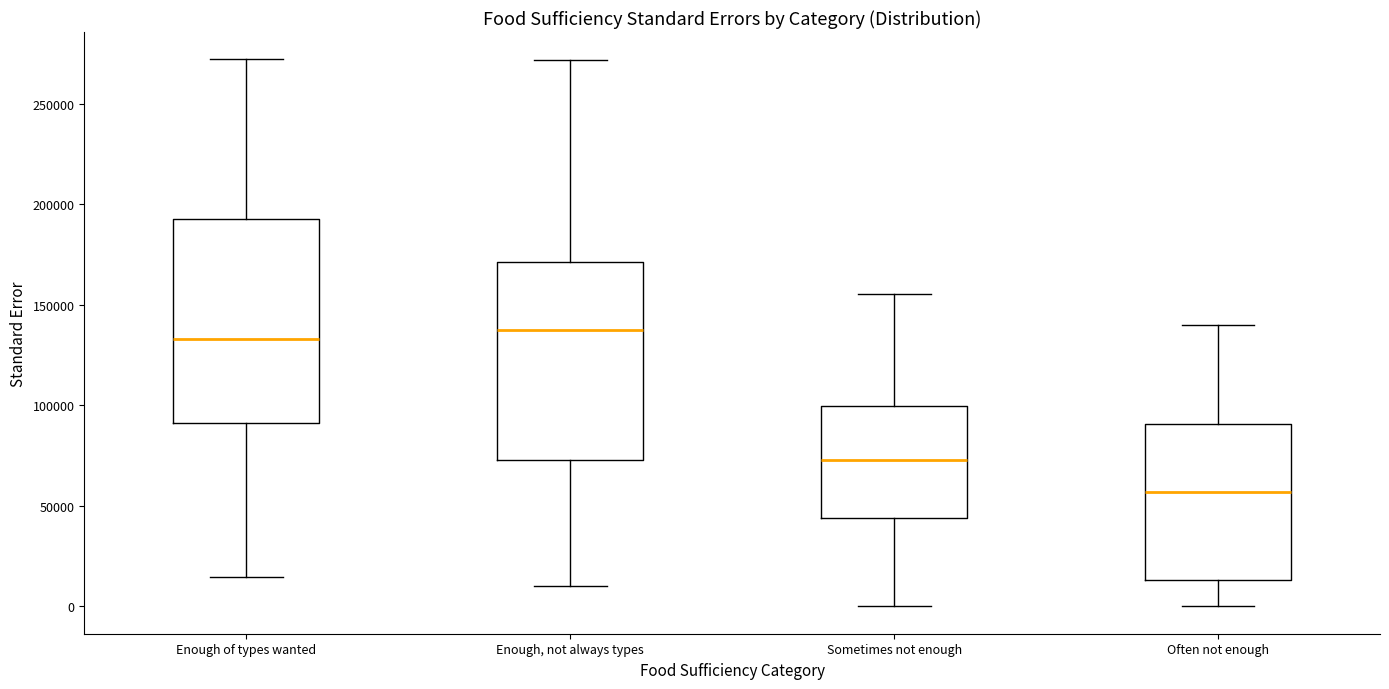

Where does the lower whisker of the box for Enough of types wanted end on the y-axis? The values are not printed on the chart, so give them approximately, as read against the axis.

15000